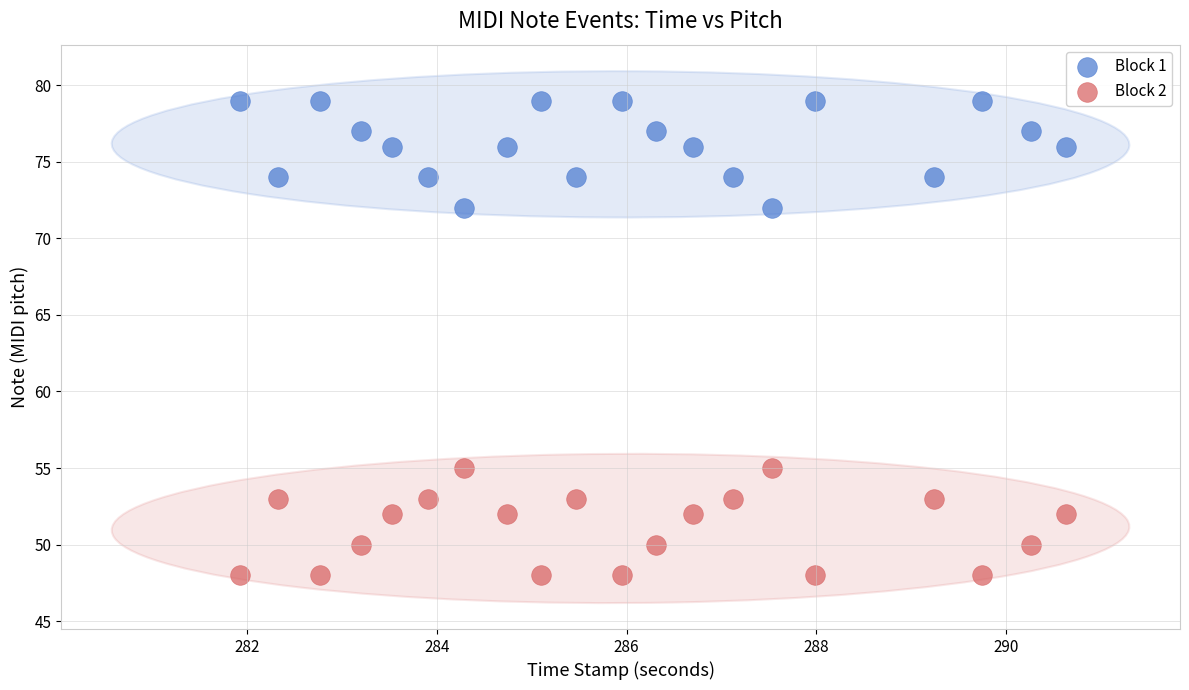

Across all data points, what is the range of Y values (max minus min)?

31